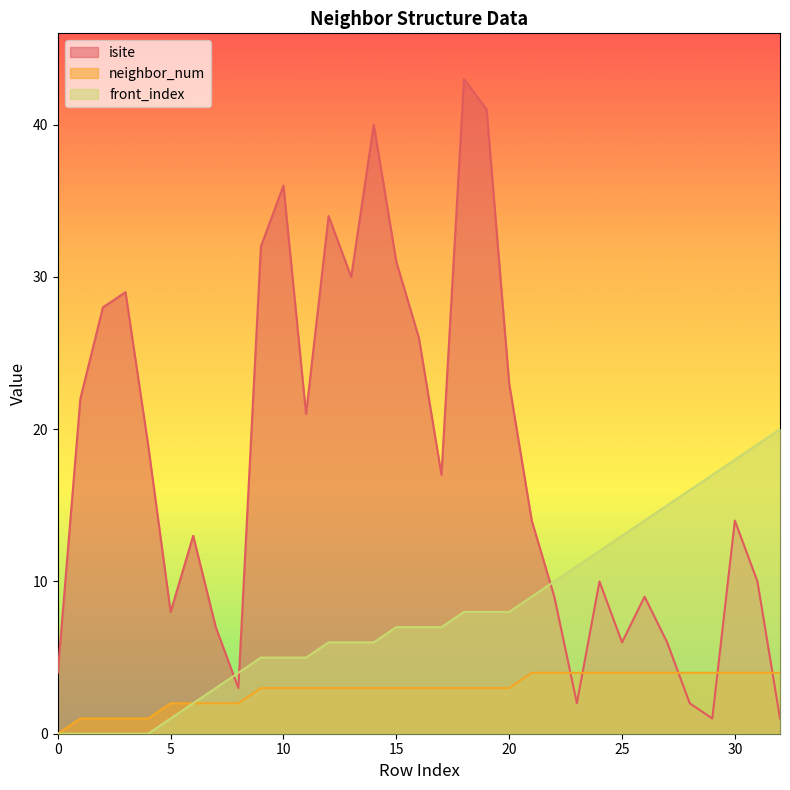

True or false: neighbor_num and front_index cross at least once.

False